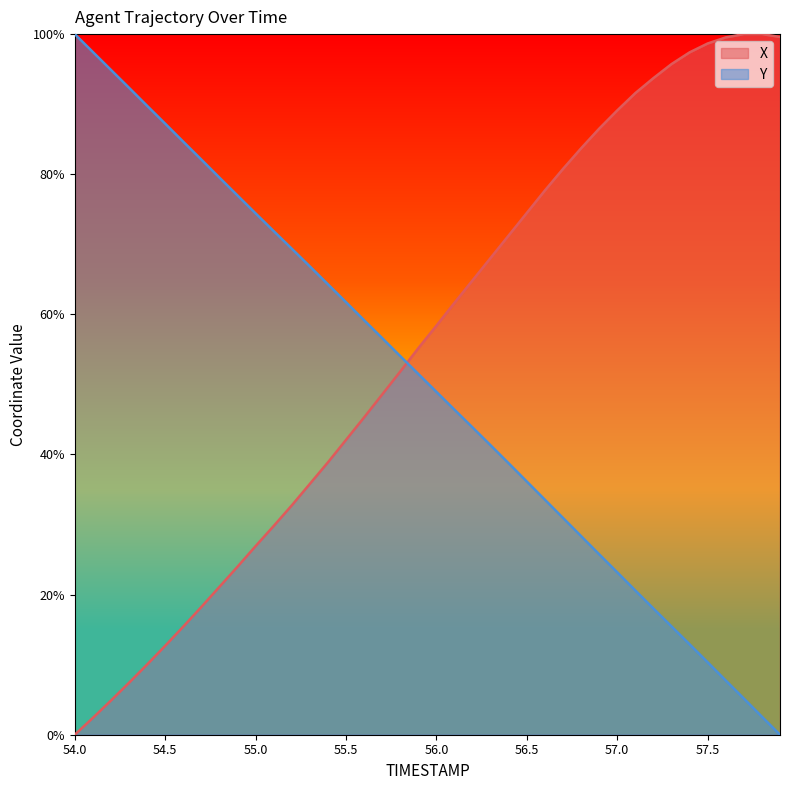

Reading left to right, what are all the values shown in this chart?

X: 54.0=0.0	54.1=2.4	54.2=4.9	54.3=7.4	54.4=10.0	54.5=12.7	54.6=15.4	54.7=18.2	54.8=21.1	54.9=24.0	55.0=26.9	55.1=29.8	55.2=32.7	55.3=35.8	55.4=38.9	55.5=42.1	55.6=45.3	55.7=48.6	55.8=51.8	55.9=55.2	56.0=58.4	56.1=61.7	56.2=64.9	56.3=68.1	56.4=71.3	56.5=74.5	56.6=77.7	56.7=80.8	56.8=83.7	56.9=86.5	57.0=89.1	57.1=91.6	57.2=93.7	57.3=95.7	57.4=97.4	57.5=98.7	57.6=99.5	57.7=100.0	57.8=100.0	57.9=99.6
Y: 54.0=100.0	54.1=97.4	54.2=94.9	54.3=92.3	54.4=89.8	54.5=87.2	54.6=84.6	54.7=82.1	54.8=79.5	54.9=77.0	55.0=74.4	55.1=71.9	55.2=69.4	55.3=66.8	55.4=64.3	55.5=61.7	55.6=59.2	55.7=56.6	55.8=54.0	55.9=51.5	56.0=48.9	56.1=46.4	56.2=43.9	56.3=41.3	56.4=38.7	56.5=36.1	56.6=33.5	56.7=30.9	56.8=28.3	56.9=25.8	57.0=23.2	57.1=20.6	57.2=18.0	57.3=15.5	57.4=12.9	57.5=10.3	57.6=7.7	57.7=5.2	57.8=2.6	57.9=0.0